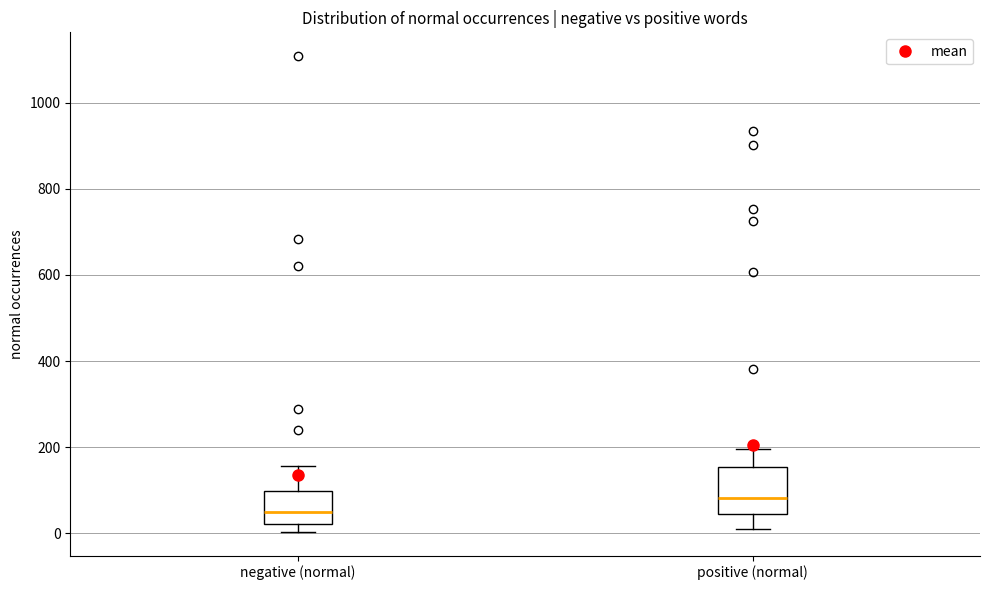

Comparing the boxes themselves (not the whiskers), which one is the tallest?

positive (normal)